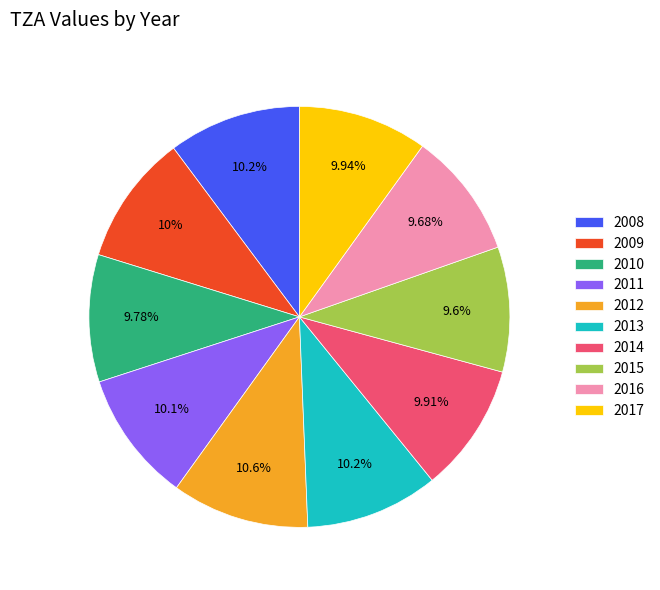

Which has a higher value, 2012 or 2009?

2012